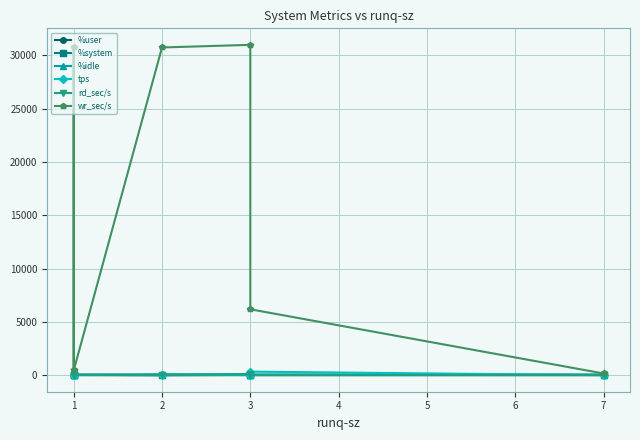

What are all the series names shown in the legend?

%user, %system, %idle, tps, rd_sec/s, wr_sec/s